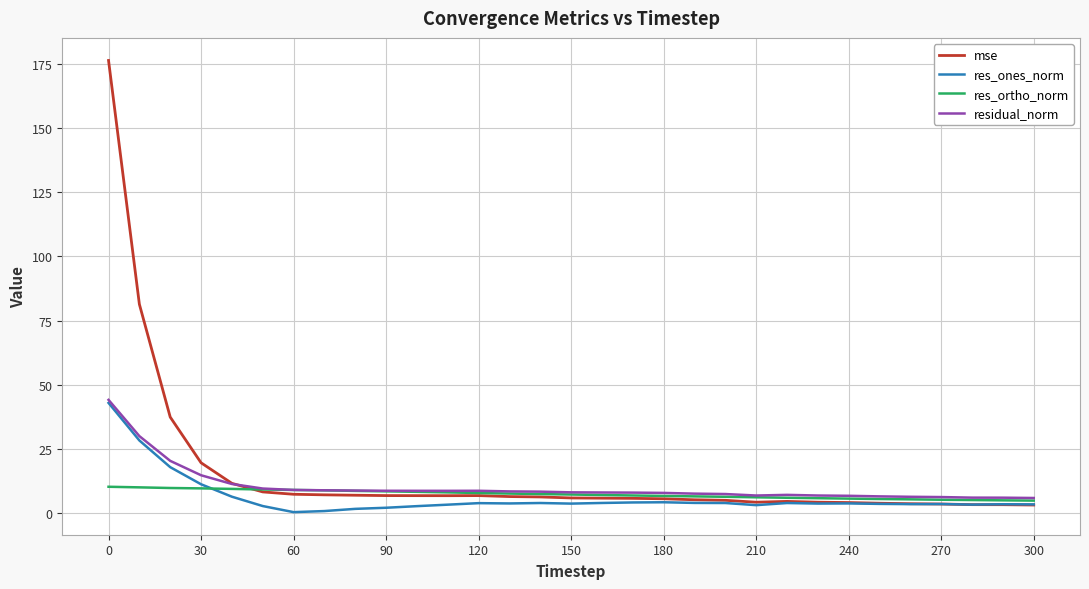

What is the highest value of the res_ortho_norm series?

10.2